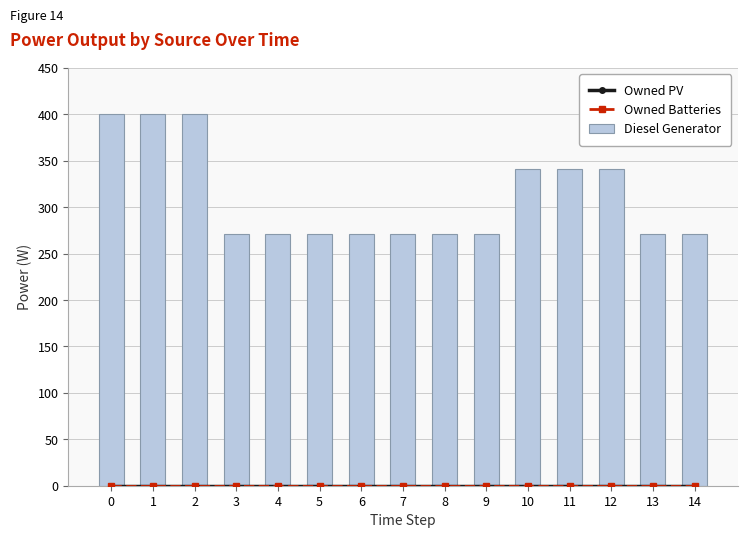

Rank the series by their maximum value, from lowest to highest.

Owned PV, Owned Batteries, Diesel Generator